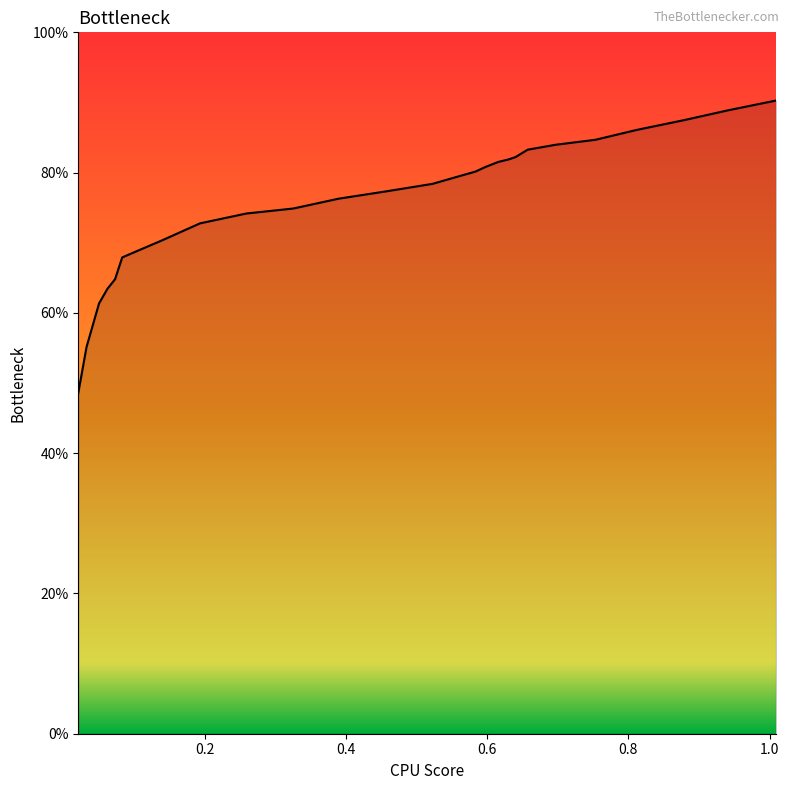

What is the greatest value displayed?

90.3